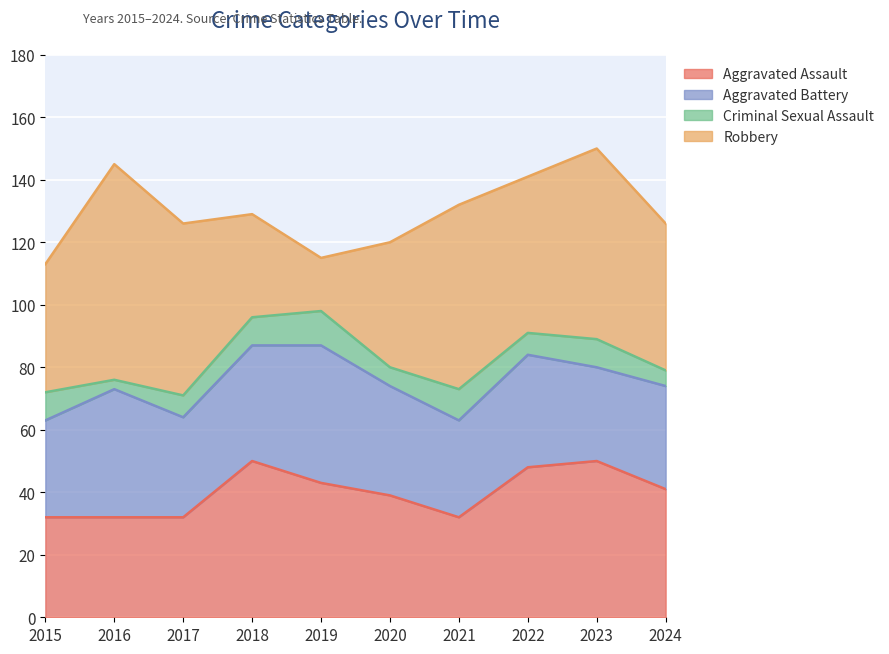

How many lines are shown in the chart?

4